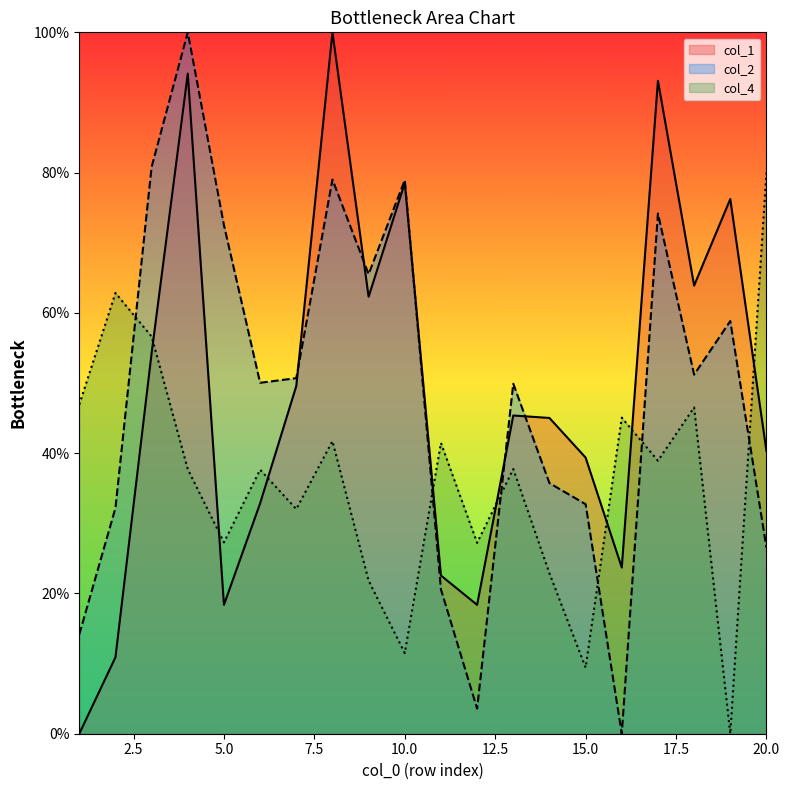

After their last crossing, which series has the higher values: col_4 or col_2?

col_4